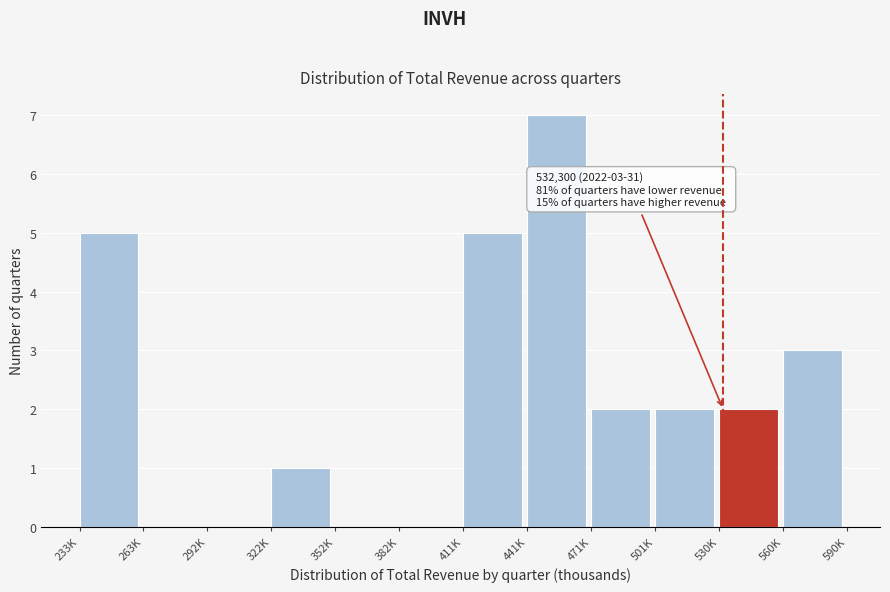

Reading left to right, transcribe all the data shown in this chart.

233K=5	263K=0	292K=0	322K=1	352K=0	382K=0	411K=5	441K=7	471K=2	501K=2	530K=2	560K=3